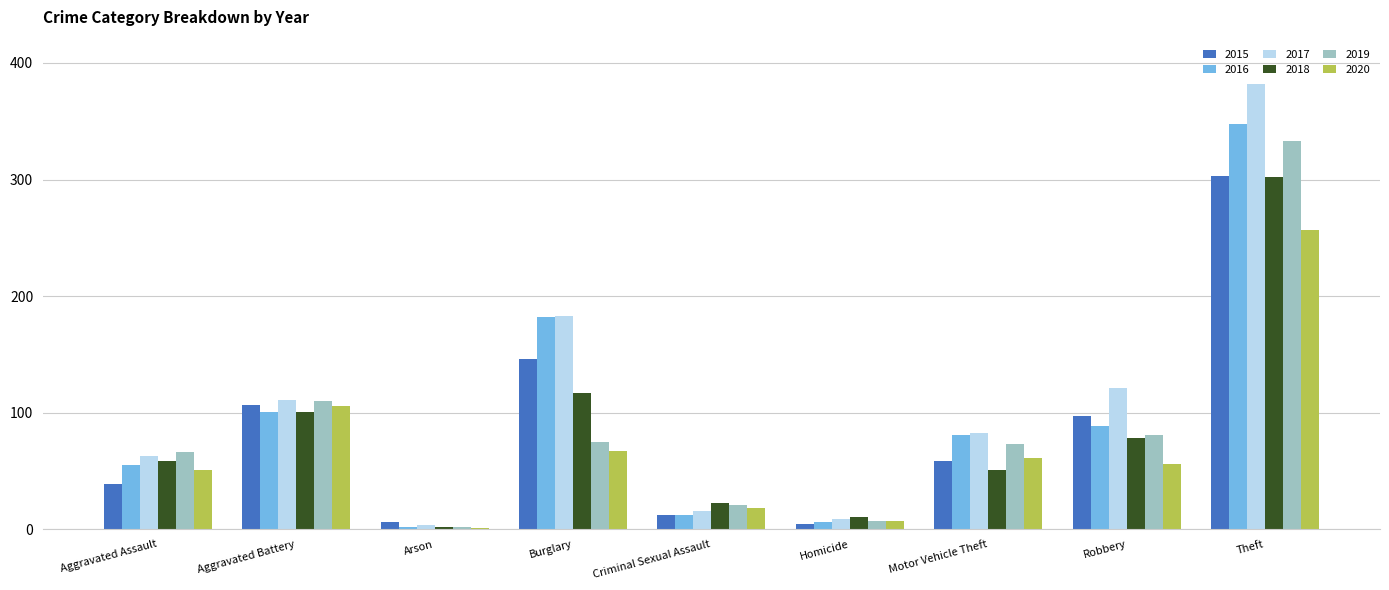

What is the average value of the 2015 series?

86